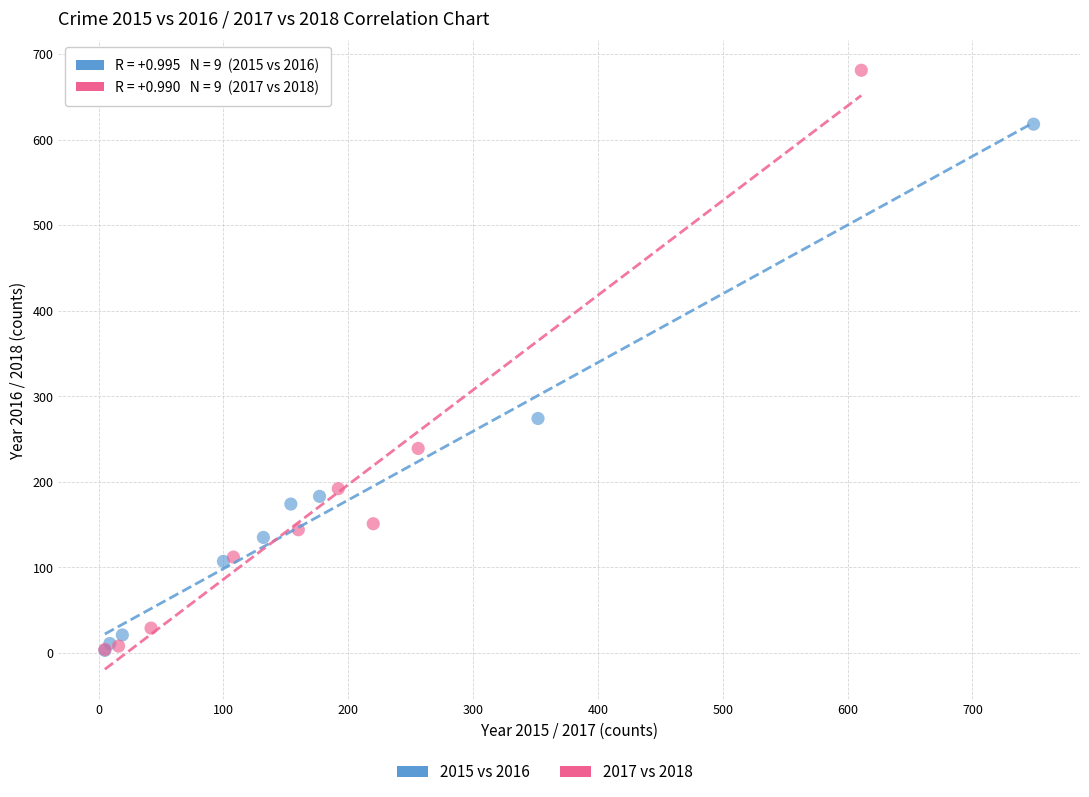

Which series contains the highest Y value?

2017 vs 2018